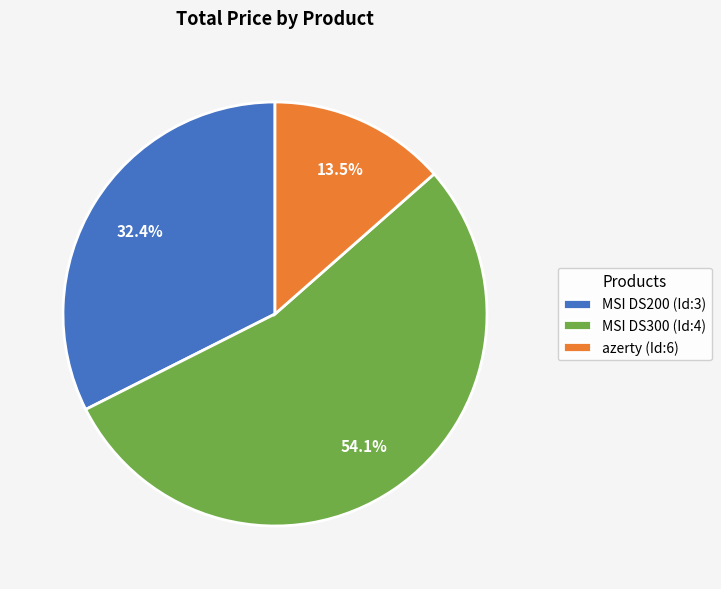

Between MSI DS300 (Id:4) and MSI DS200 (Id:3), which is larger?

MSI DS300 (Id:4)